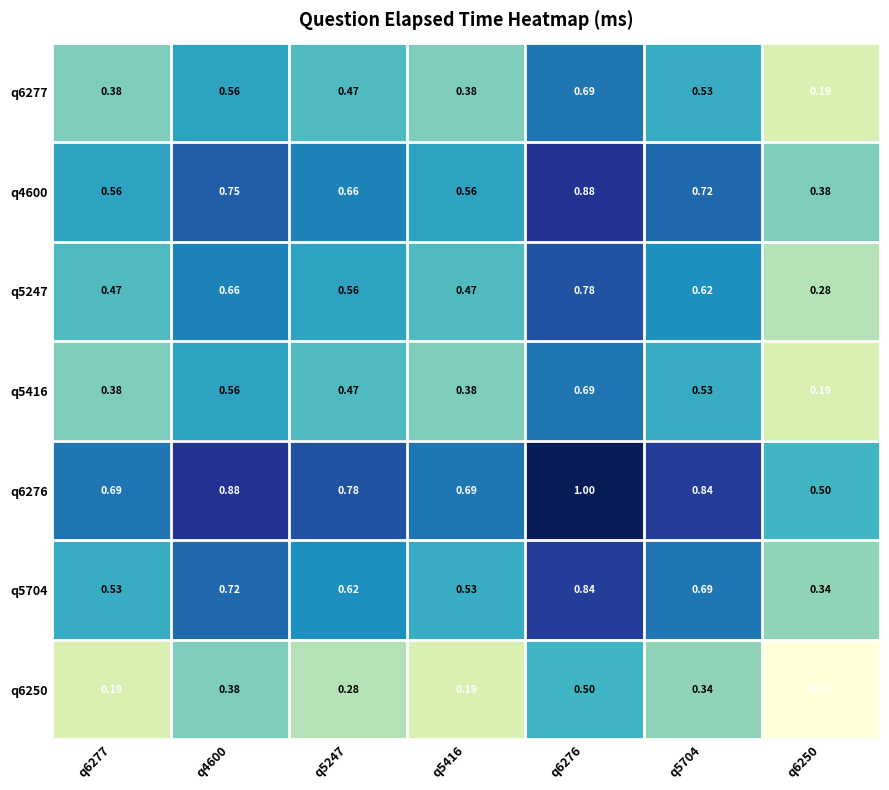

Is the value of q4600 at q6276 greater than the value of q5247 at q6276?

Yes